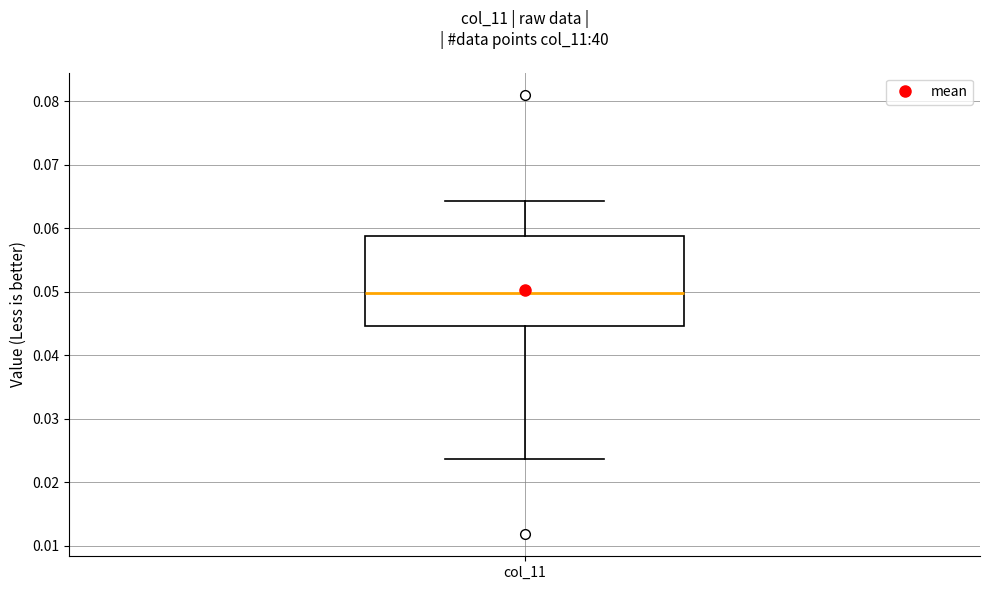

Read this box plot against the y-axis: the position of the median line, the range covered by the box, and the ends of both whiskers. The values are not printed on the chart, so give them approximately, as read against the axis.

median 0.050, box 0.045 to 0.059, whiskers 0.024 to 0.064